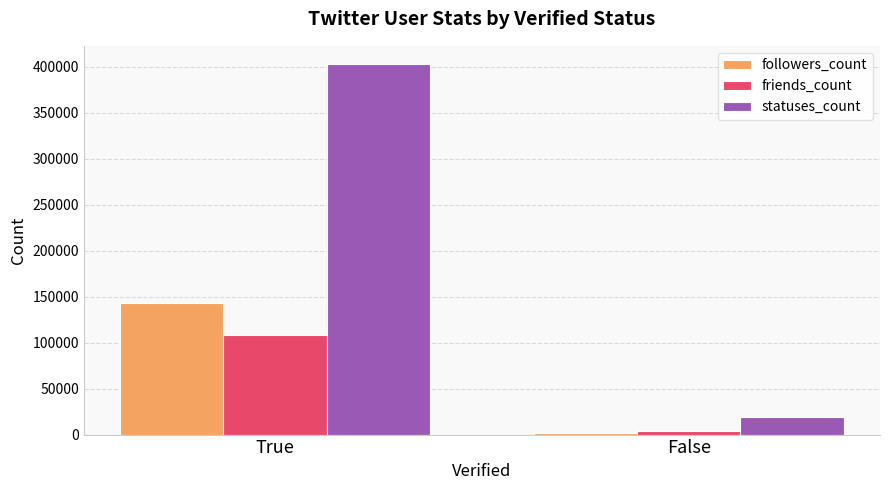

Count the number of data series in this chart.

3